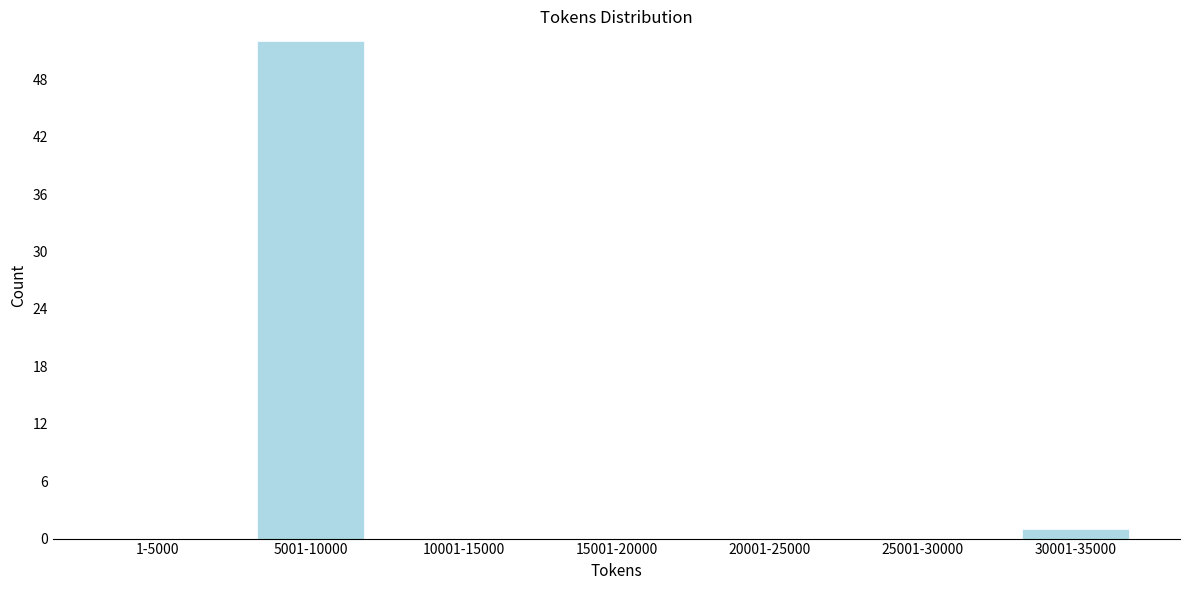

Reading left to right, list all the values displayed in this chart.

1-5000=0	5001-10000=52	10001-15000=0	15001-20000=0	20001-25000=0	25001-30000=0	30001-35000=1